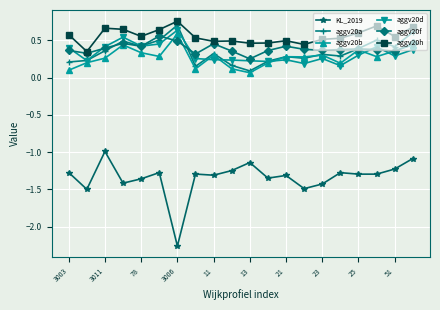

True or false: aggv20b has more than 1 points higher than both neighbors.

True